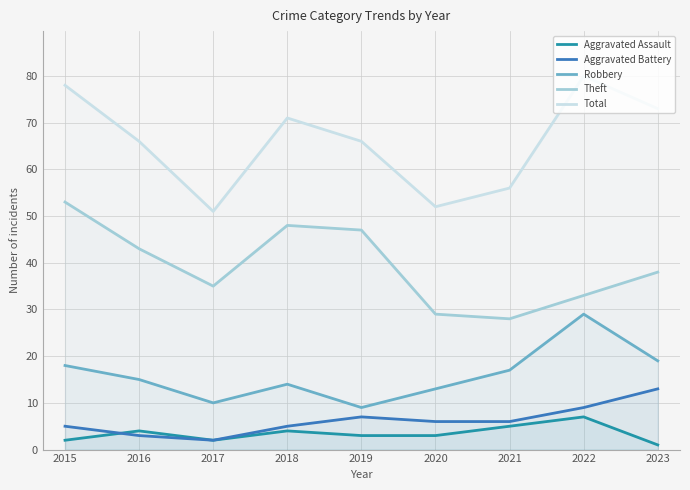

True or false: Robbery and Aggravated Battery cross at least once.

False